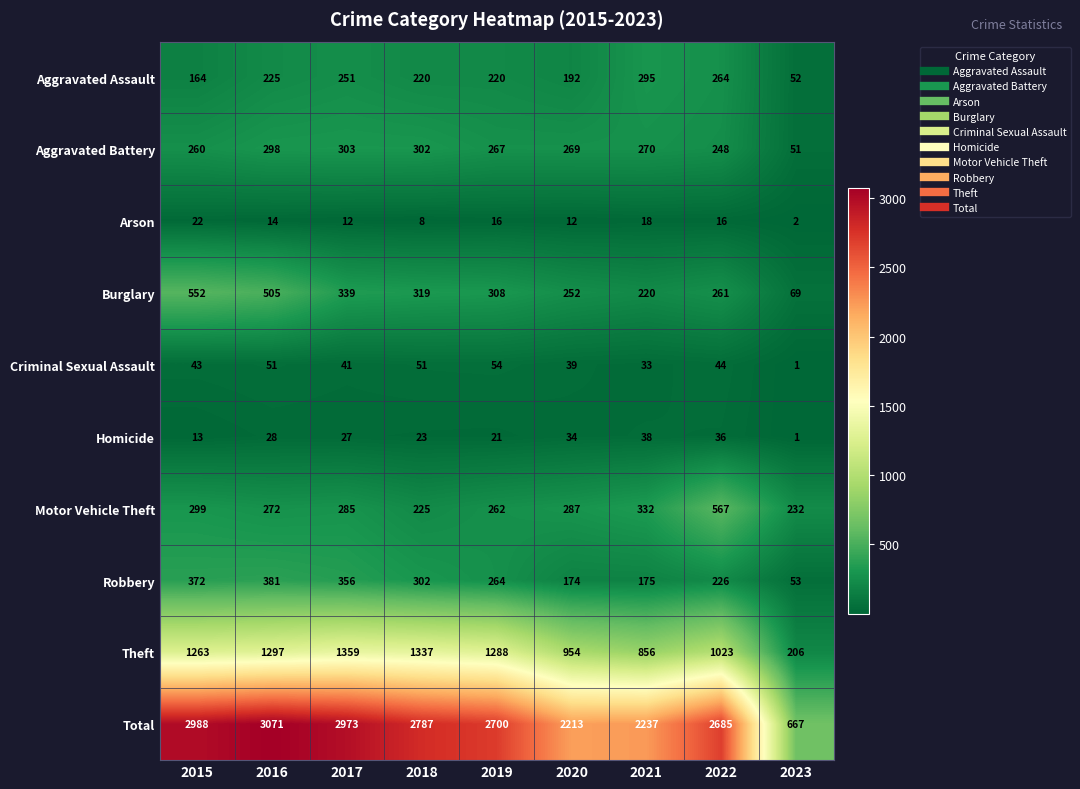

Rank the series by their maximum value, from lowest to highest.

Arson, Homicide, Criminal Sexual Assault, Aggravated Assault, Aggravated Battery, Robbery, Burglary, Motor Vehicle Theft, Theft, Total